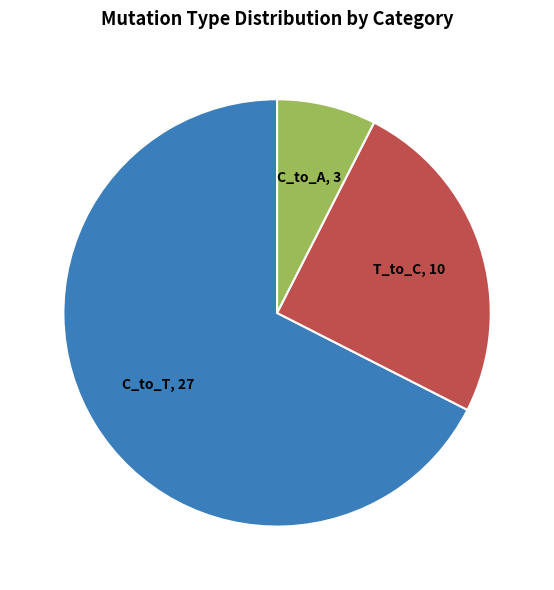

True or false: C_to_T, 27 accounts for 73% of the total.

False